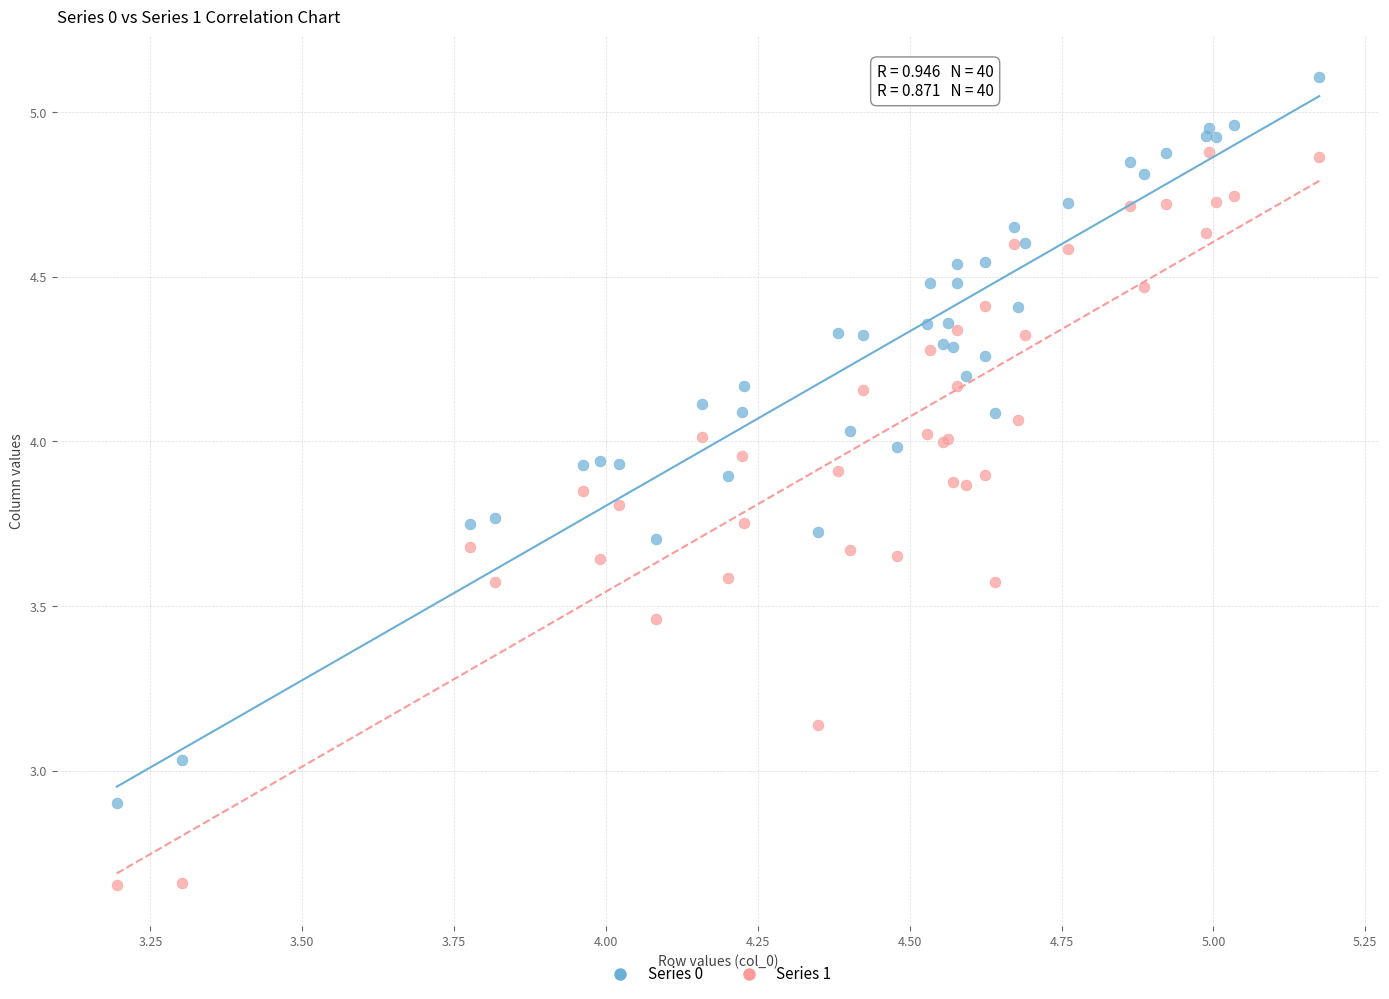

Which series contains the highest Y value?

Series 0